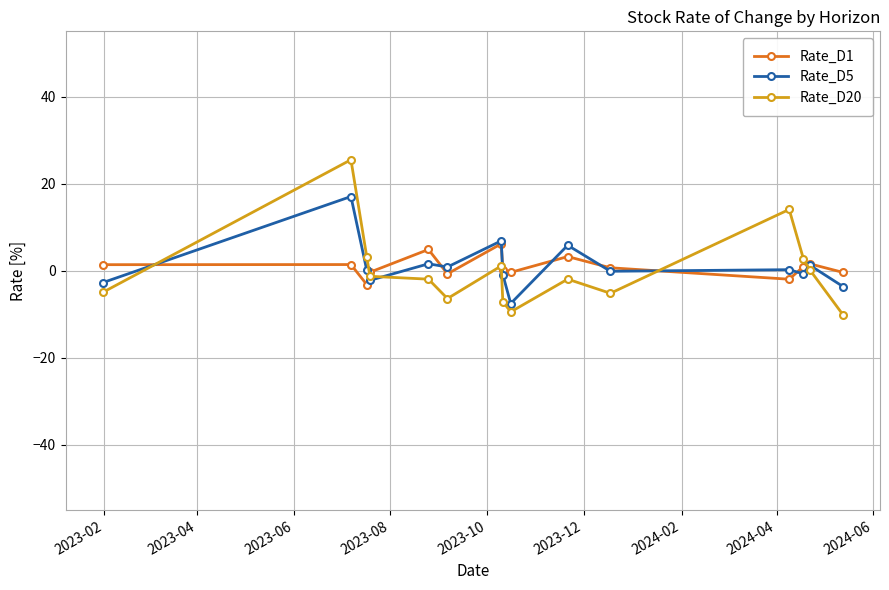

What is the average value of the Rate_D20 series?

-0.1